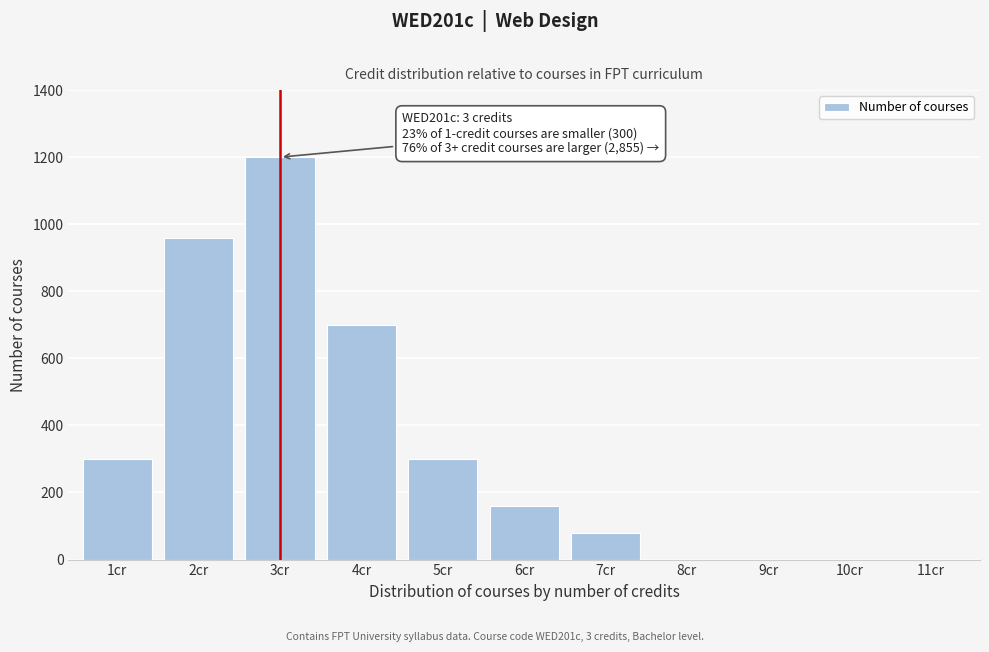

Reading left to right, transcribe all the data shown in this chart.

1cr=300	2cr=960	3cr=1200	4cr=700	5cr=300	6cr=160	7cr=80	8cr=0	9cr=0	10cr=0	11cr=0